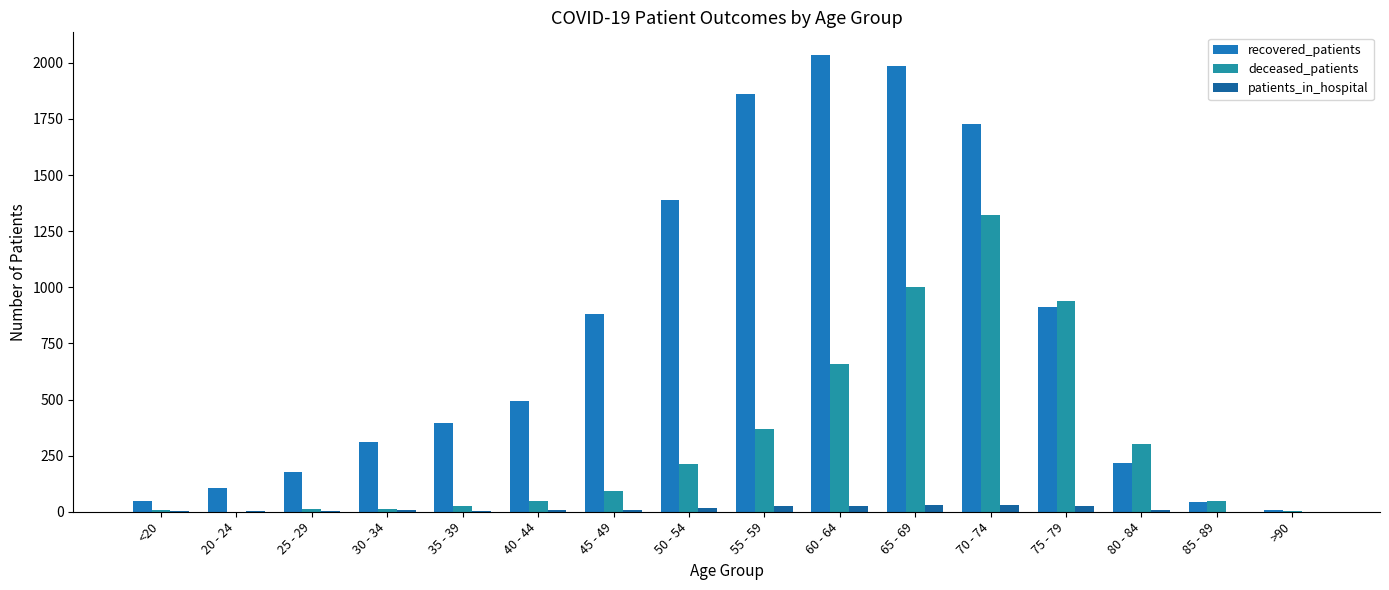

The value of deceased_patients at >90 is 4. True or false?

True